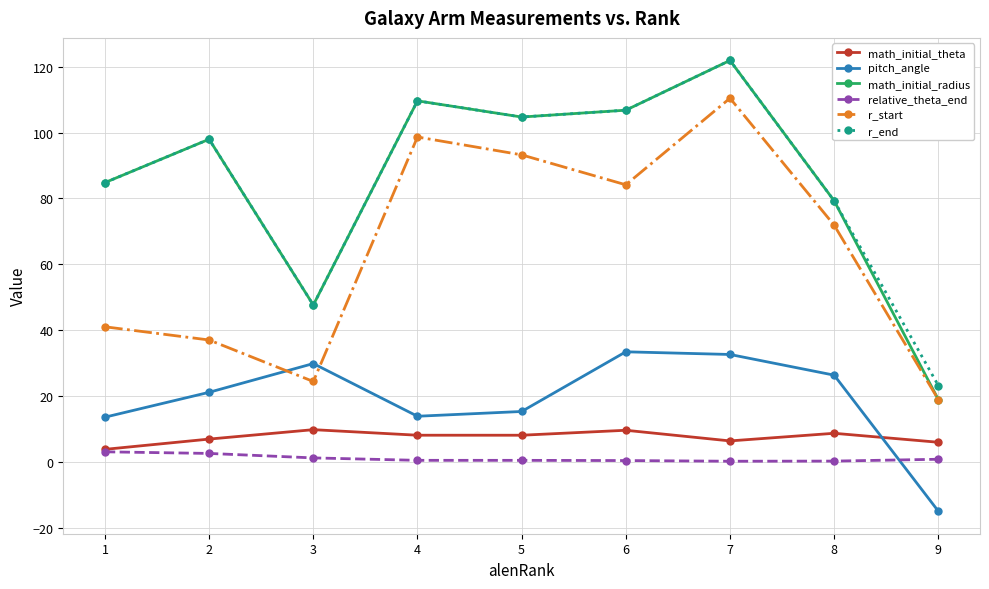

How many lines are shown in the chart?

6